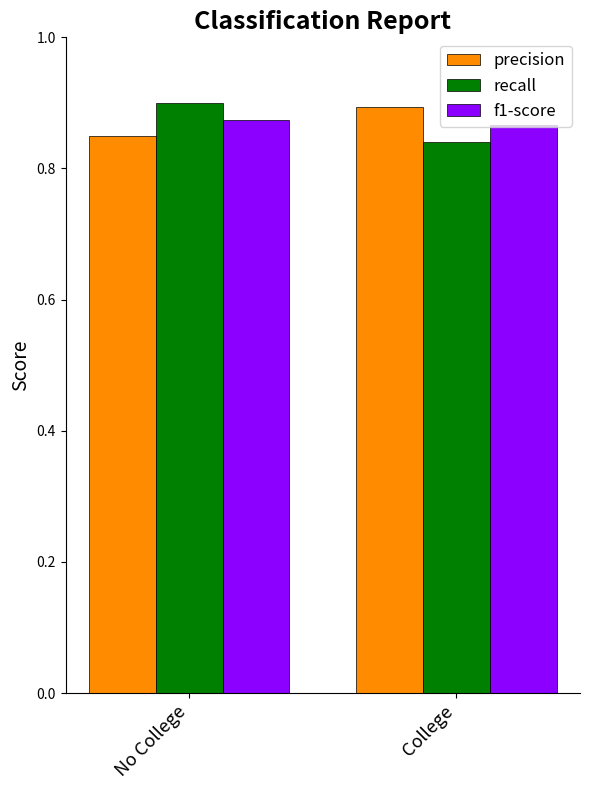

What is the difference between the highest and lowest values at College?

0.1